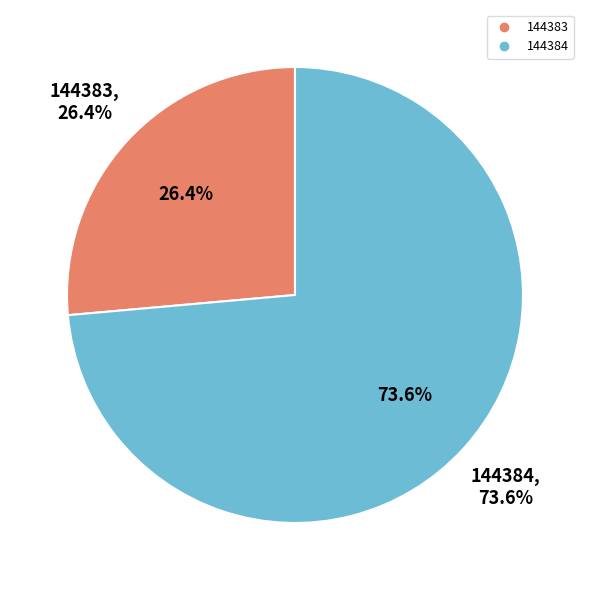

The 144384 slice represents 74% of the pie. True or false?

True